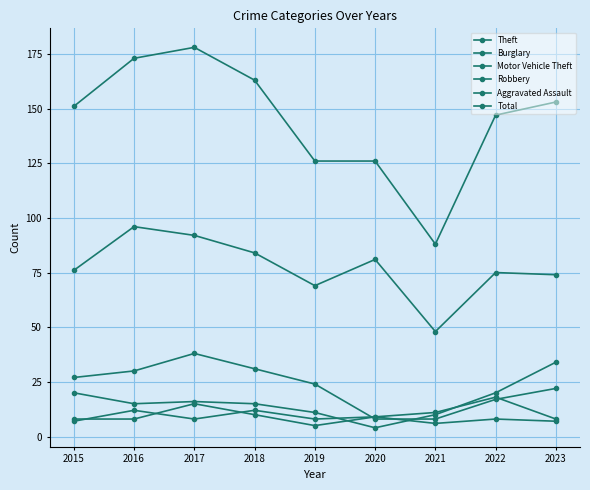

True or false: Motor Vehicle Theft has a value of 3 at 2019.

False